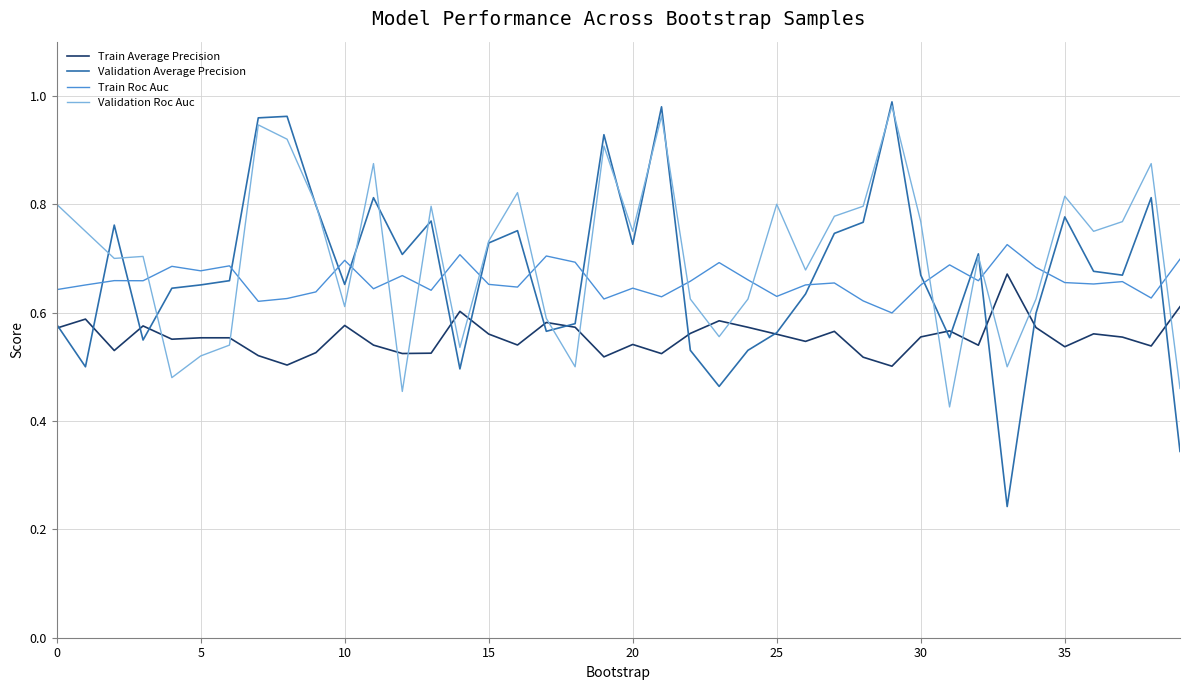

What is the difference between the second highest and minimum values in the Train Average Precision series?

0.1